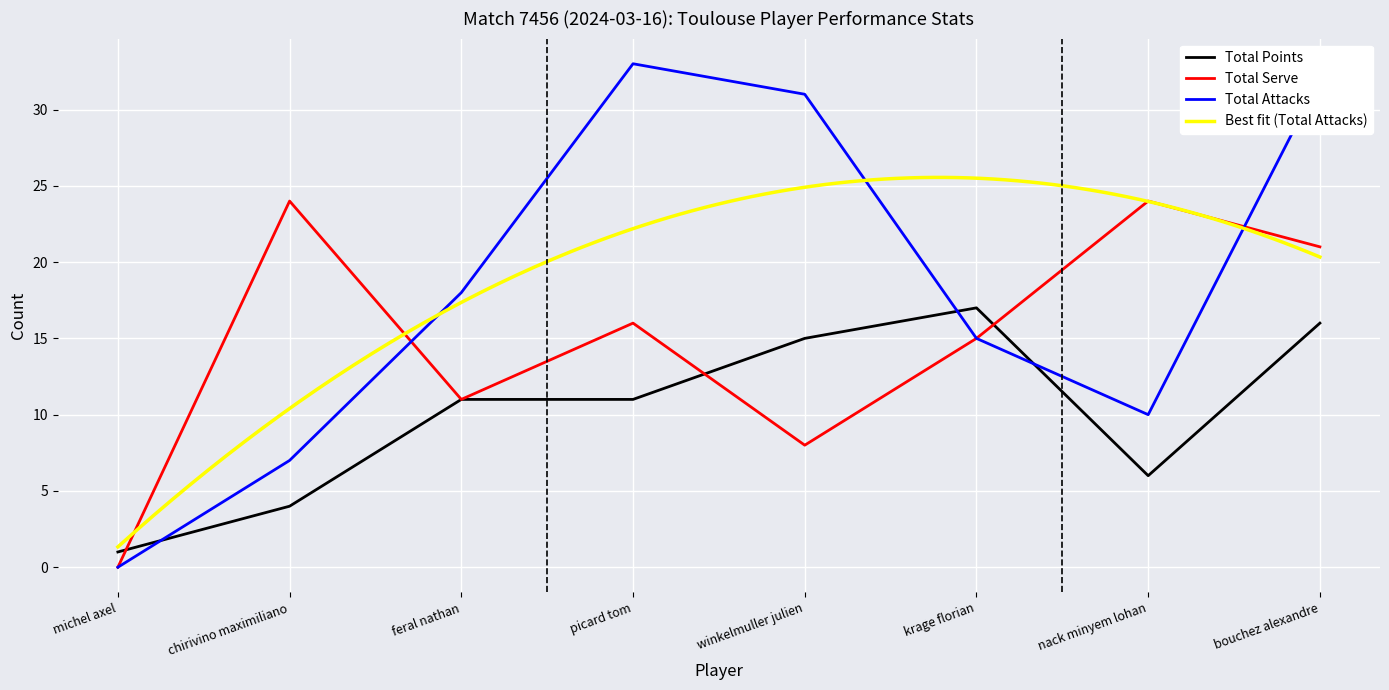

What is the label of the 2nd point from the right?

nack minyem lohan